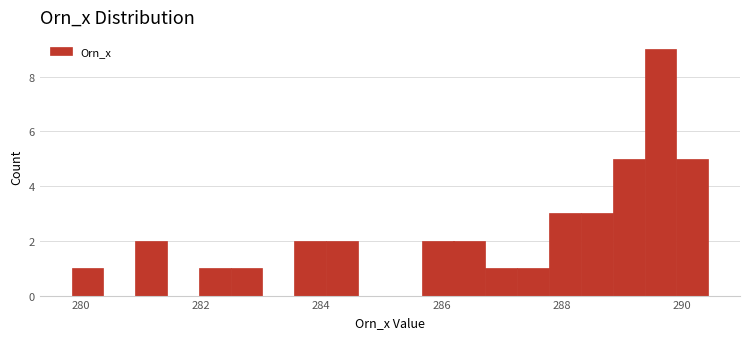

Around what value on the x-axis is the tallest bar? Give the approximate position of its centre, as read against the axis.

289.6